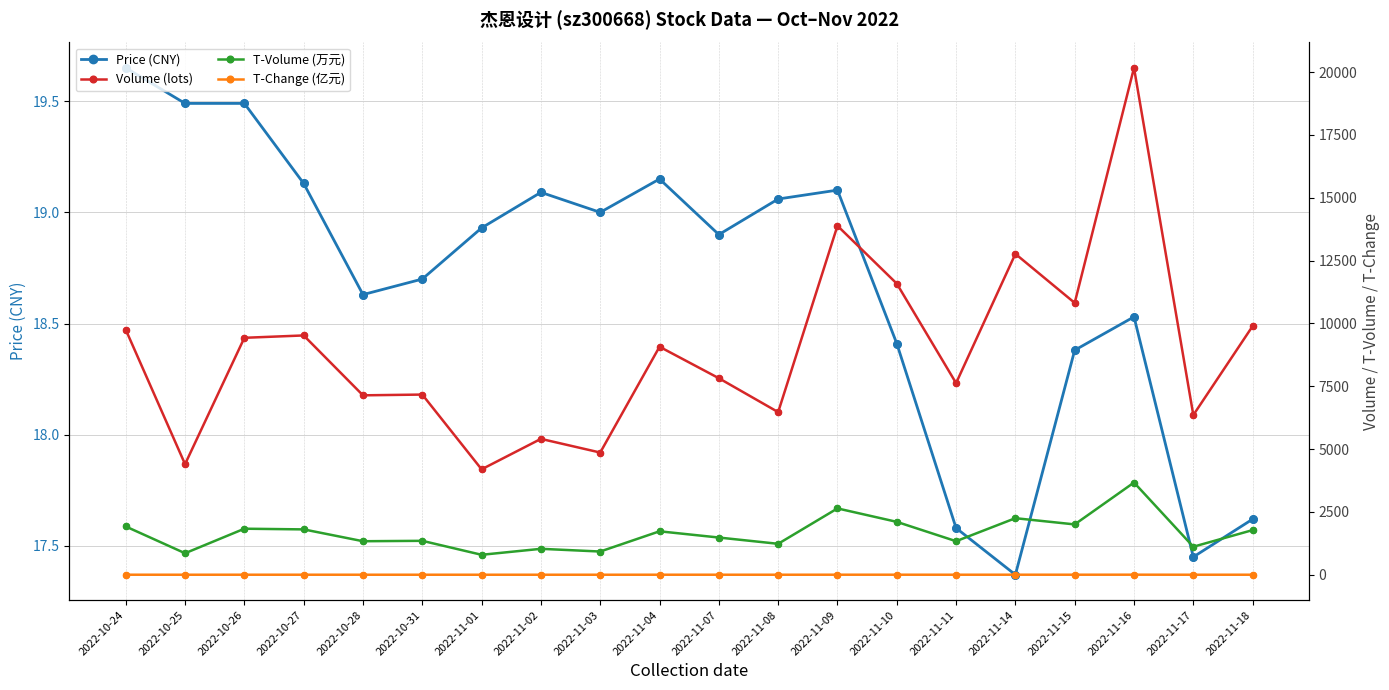

Is the value of t_volume at 2022-11-14 greater than the value of volume at 2022-11-17?

No